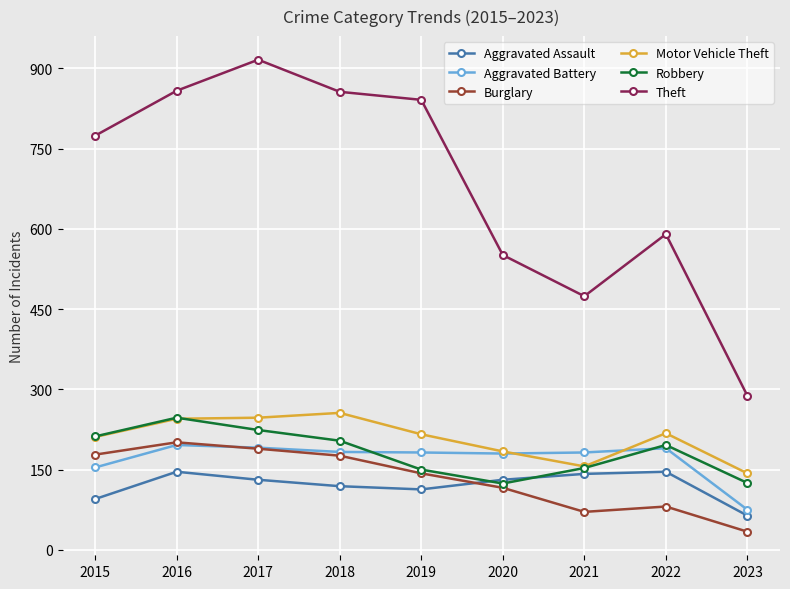

At which label does Burglary reach its minimum?

2023